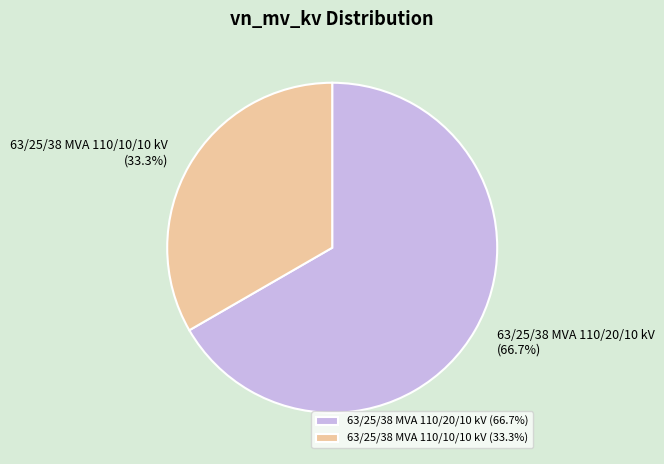

How many slices are in this pie chart?

2